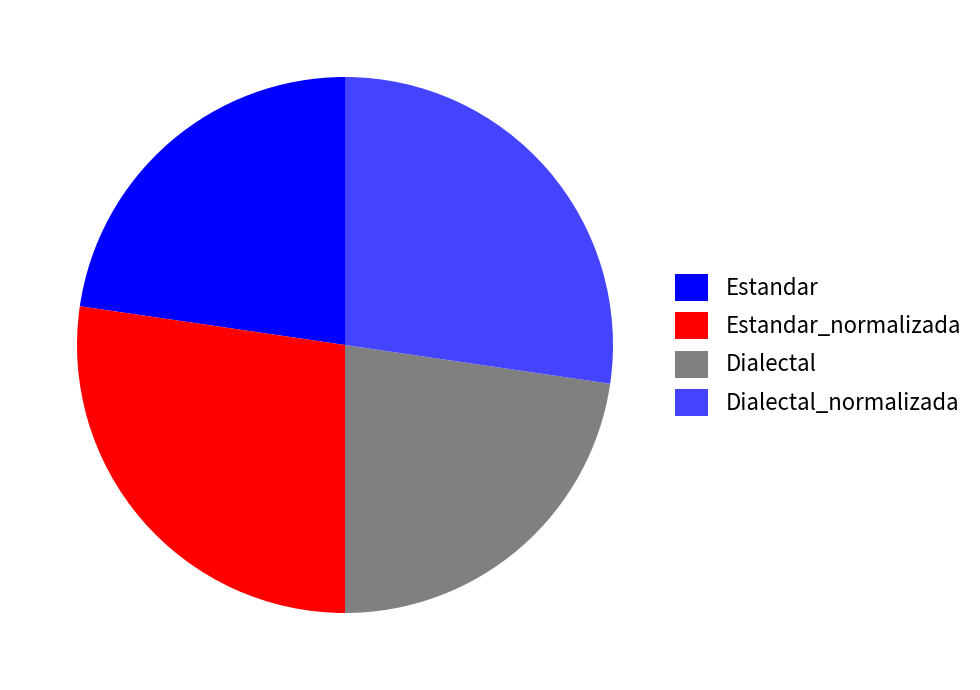

How many segments does this pie chart have?

4